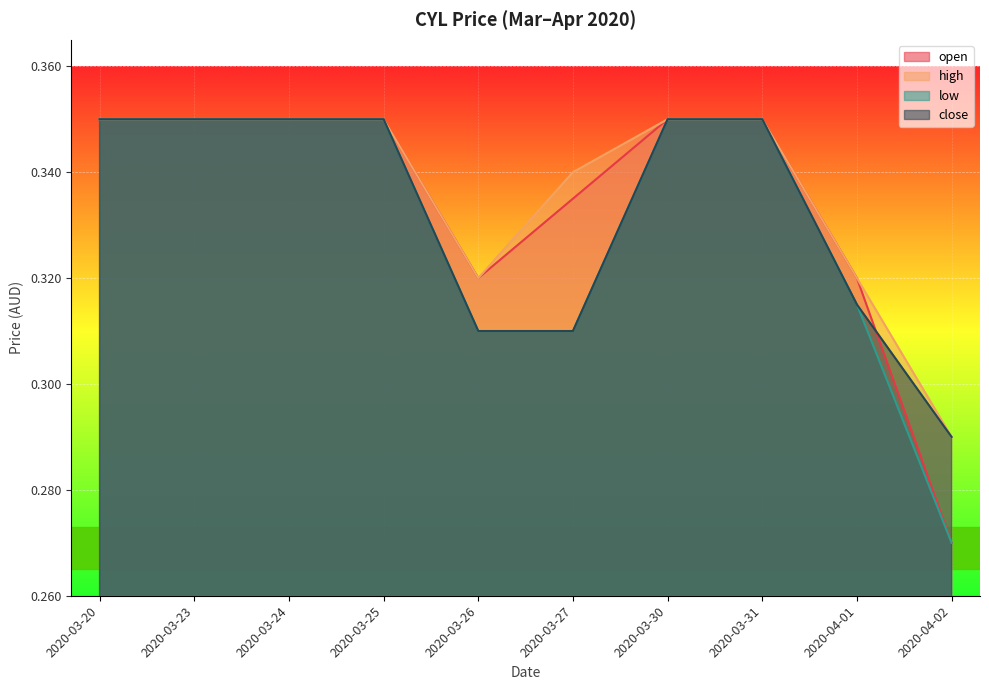

What is the label of the 1st point from the right?

2020-04-02